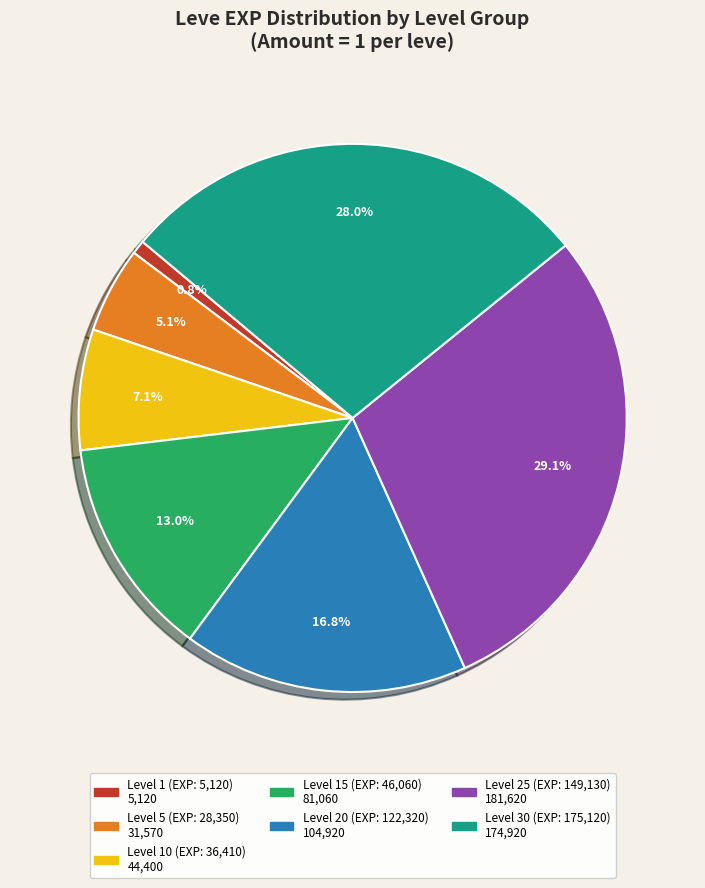

Does any single category account for the majority?

No